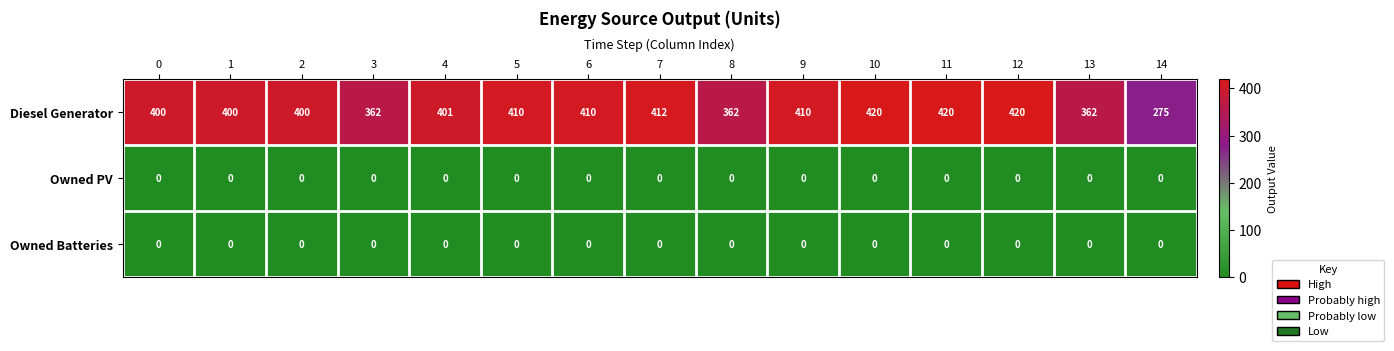

What is the greatest value displayed?

420